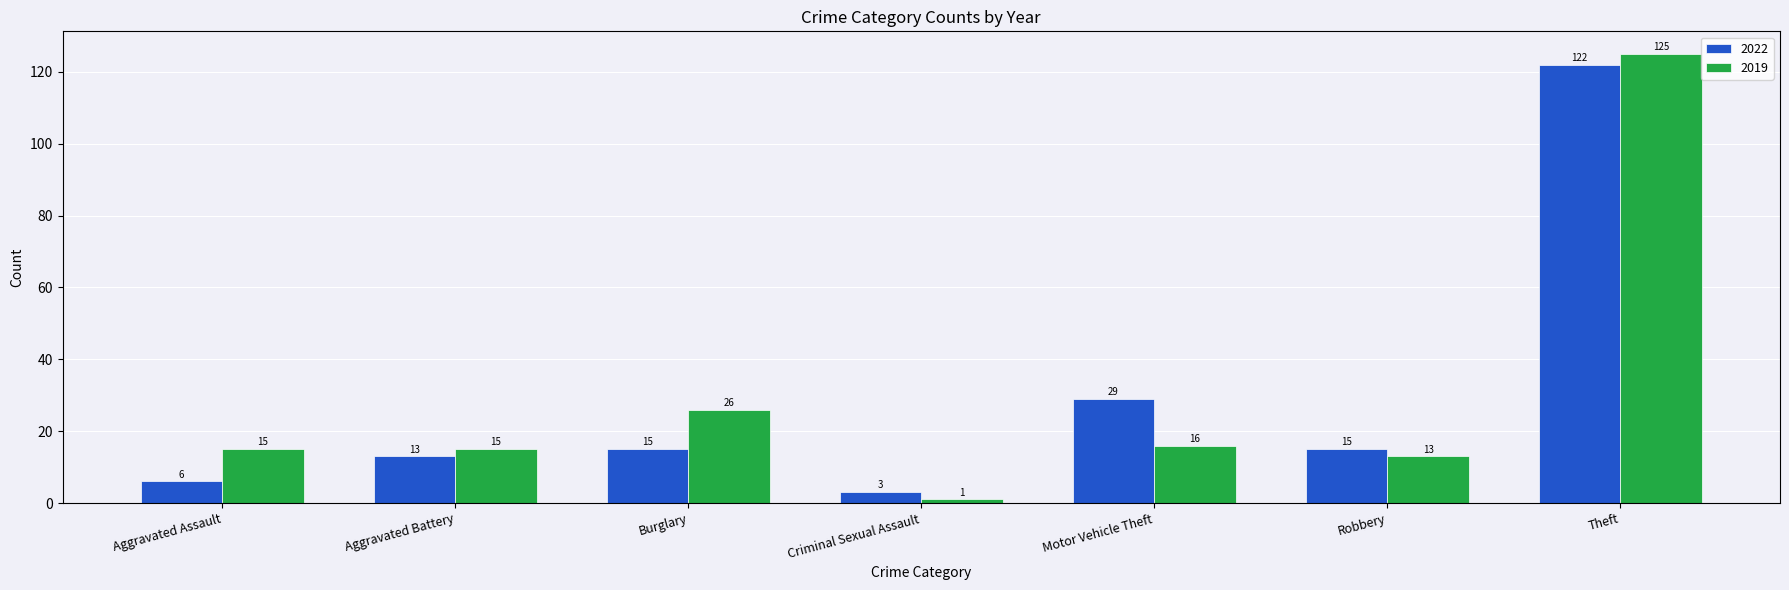

What is the sum of the 2022 values at Aggravated Assault and Criminal Sexual Assault?

9